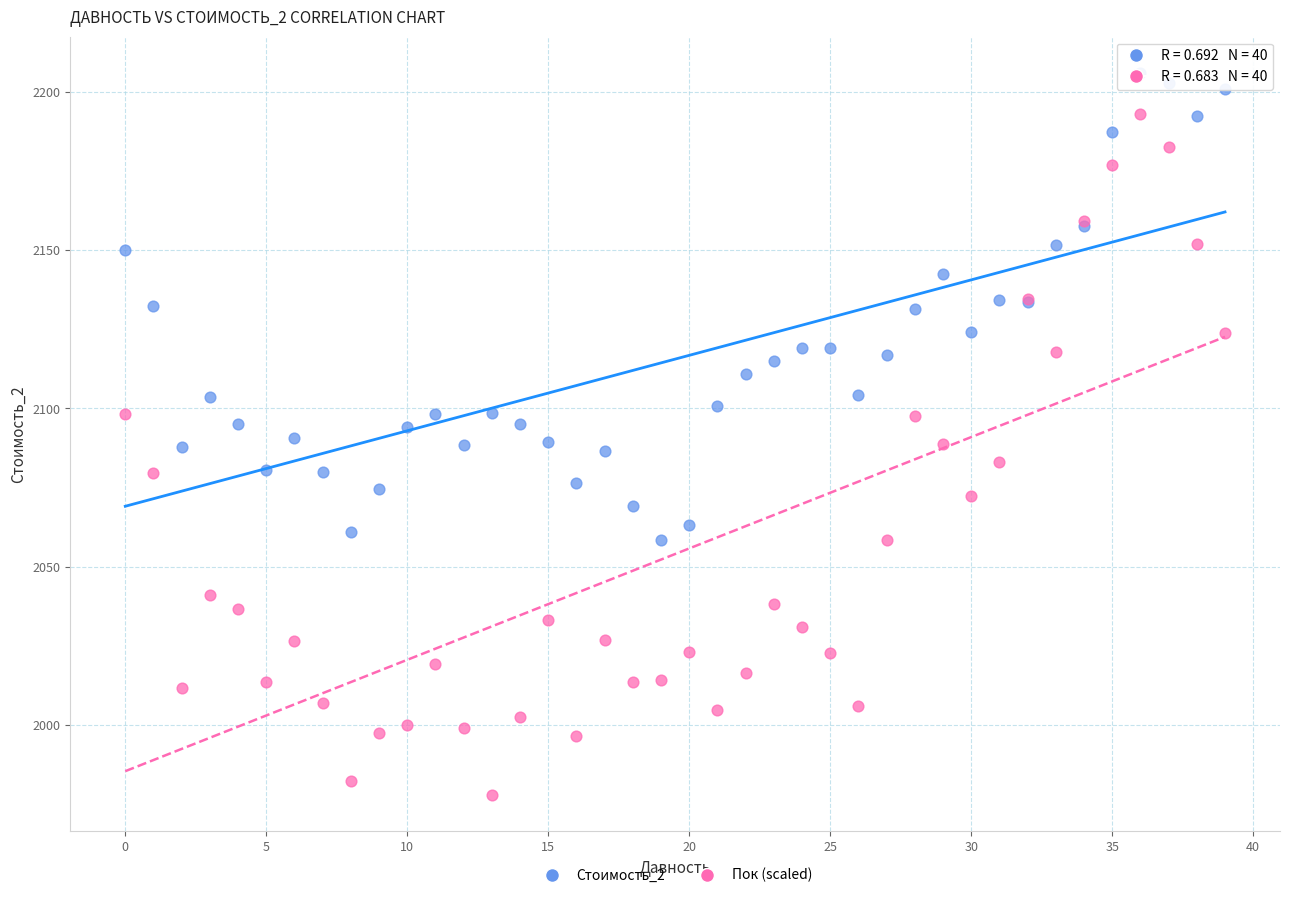

Which series has the largest Y range (max minus min)?

Пок (scaled)